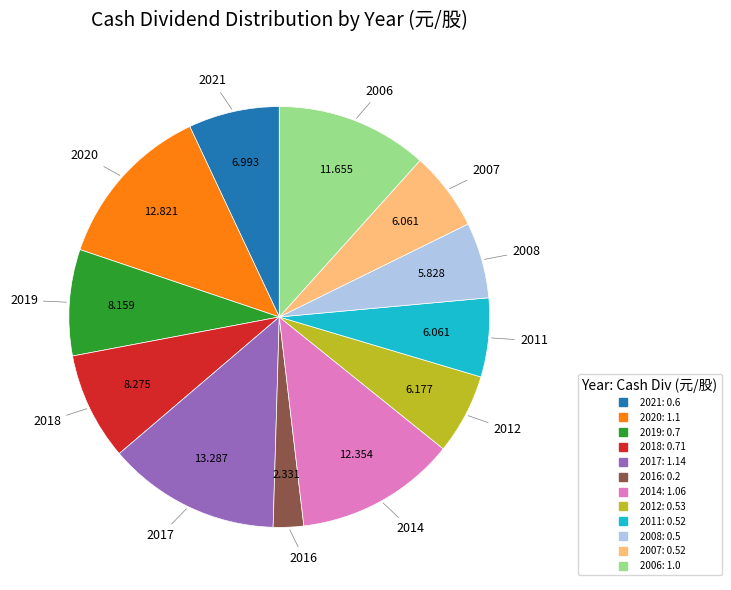

True or false: 2019 accounts for 1% of the total.

False